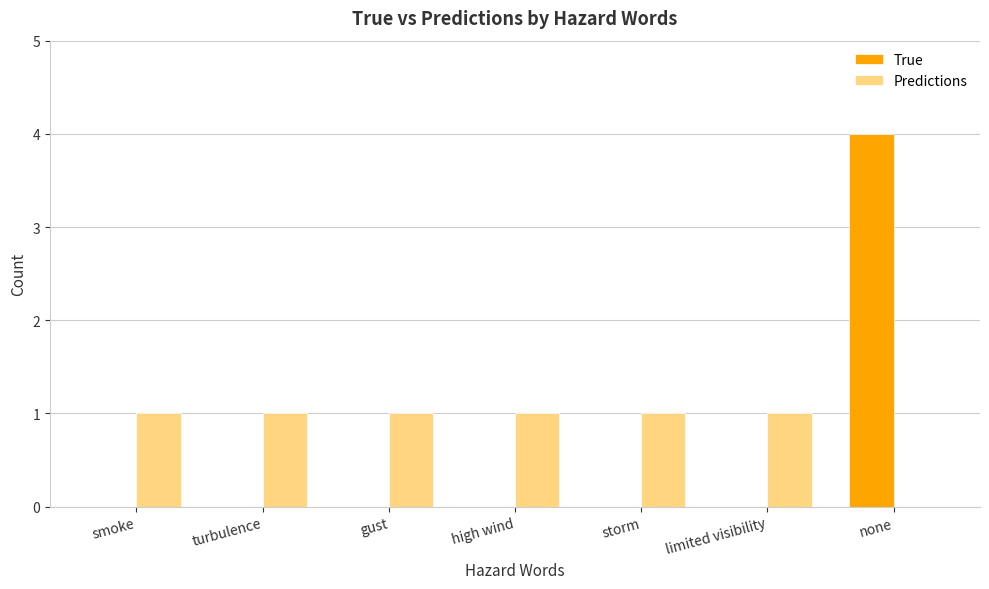

Read the Predictions value at storm.

1